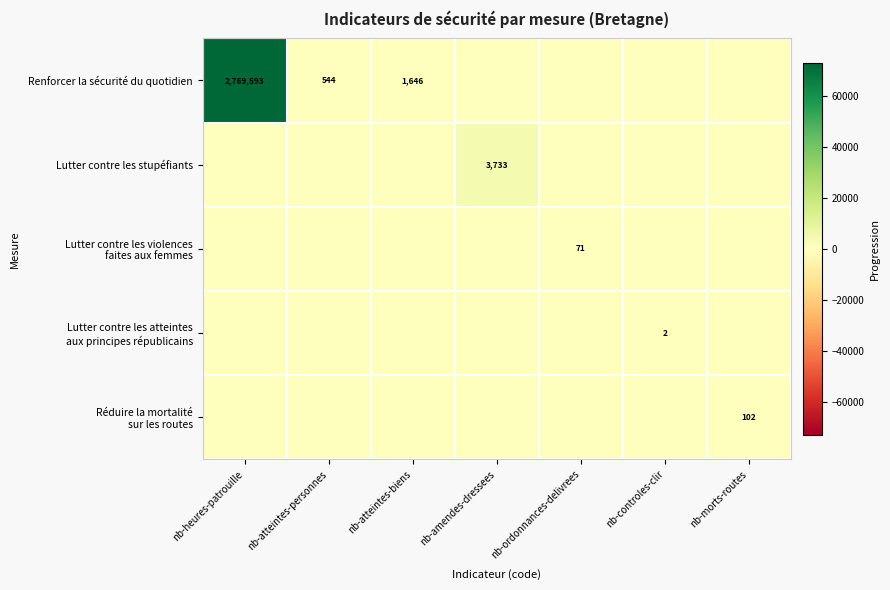

Count the number of categories in the chart.

7